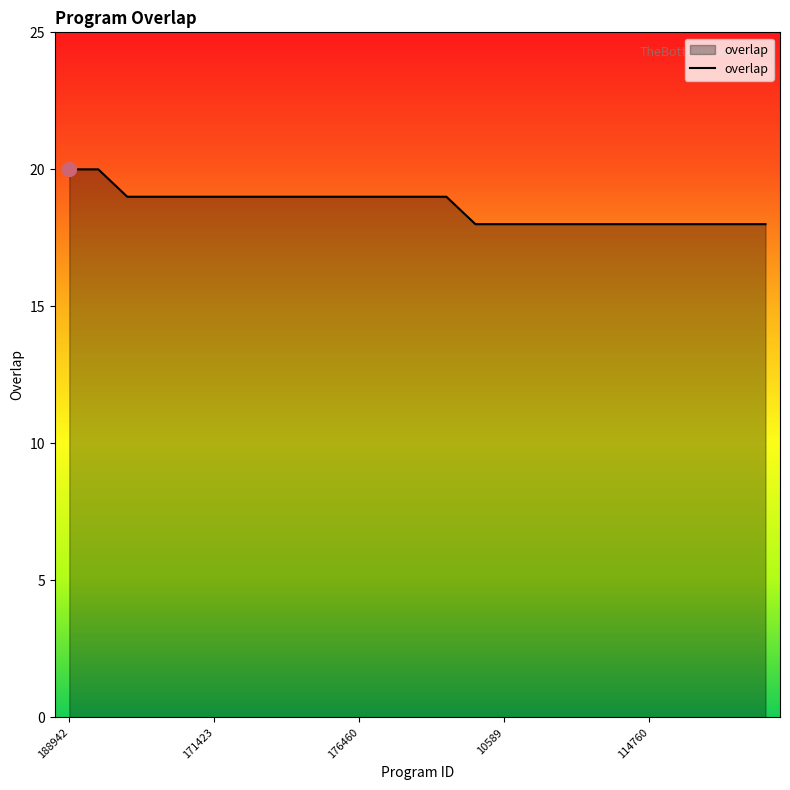

What is the smallest value displayed?

18